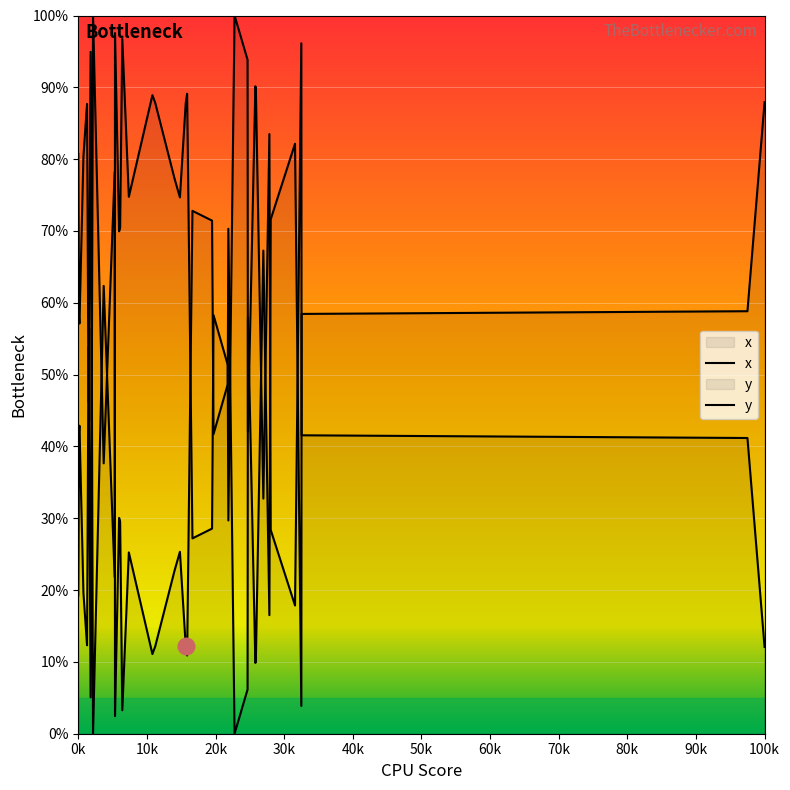

How many lines are shown in the chart?

2